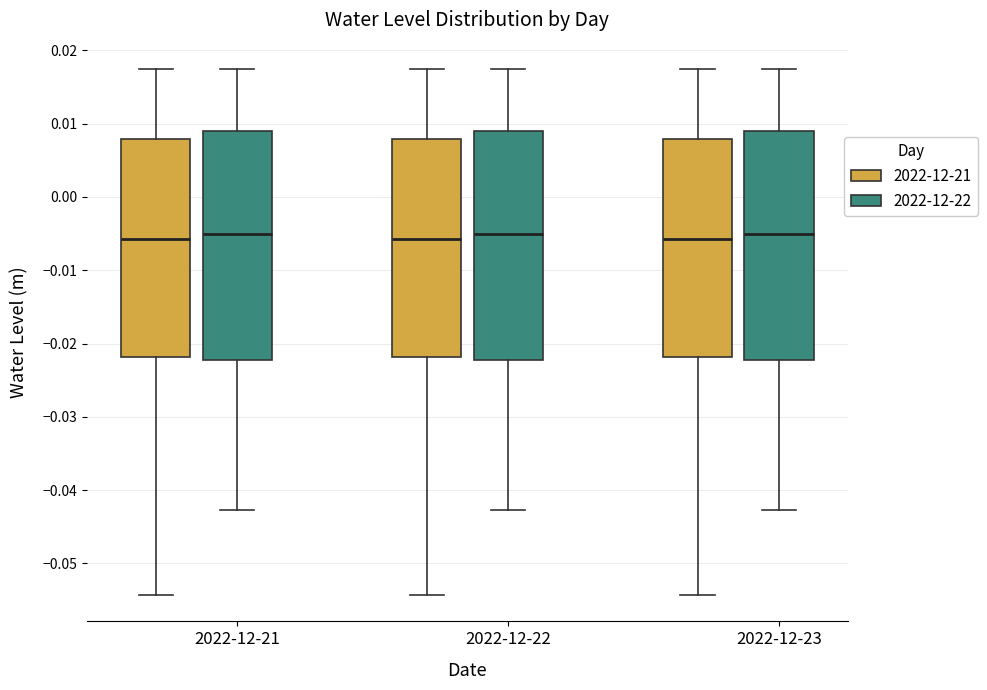

Reading left to right, read every box against the y-axis: the position of its median line, the range the box covers, and the ends of its whiskers. The values are not printed on the chart, so give them approximately, as read against the axis.

2022-12-21 (2022-12-21): median -0.006, box -0.022 to 0.008, whiskers -0.054 to 0.017
2022-12-21 (2022-12-22): median -0.005, box -0.022 to 0.009, whiskers -0.043 to 0.017
2022-12-22 (2022-12-21): median -0.006, box -0.022 to 0.008, whiskers -0.054 to 0.017
2022-12-22 (2022-12-22): median -0.005, box -0.022 to 0.009, whiskers -0.043 to 0.017
2022-12-23 (2022-12-21): median -0.006, box -0.022 to 0.008, whiskers -0.054 to 0.017
2022-12-23 (2022-12-22): median -0.005, box -0.022 to 0.009, whiskers -0.043 to 0.017